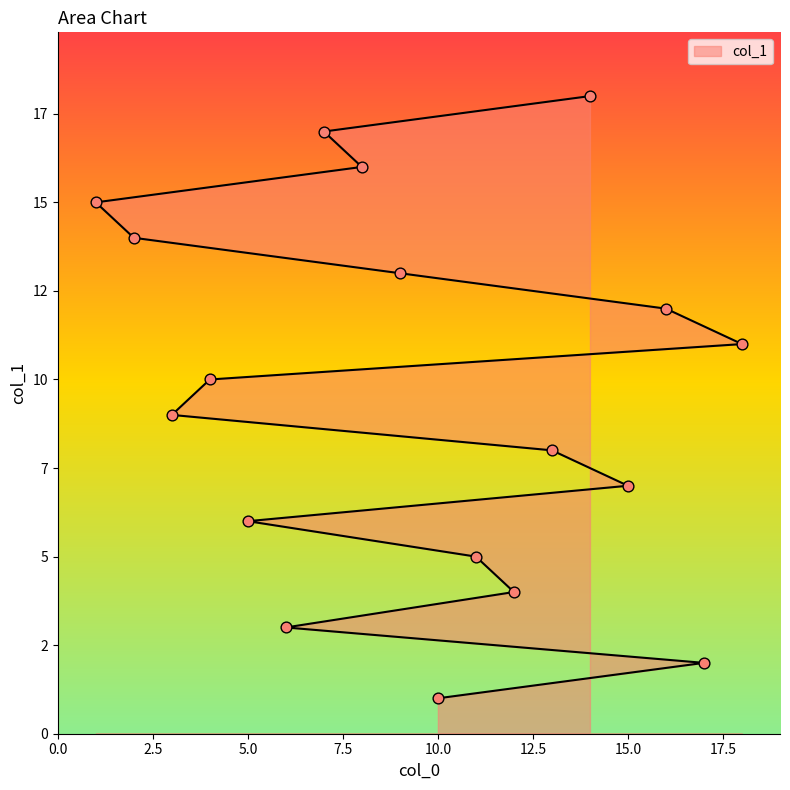

What is the change in value from 13 to 16?

+4